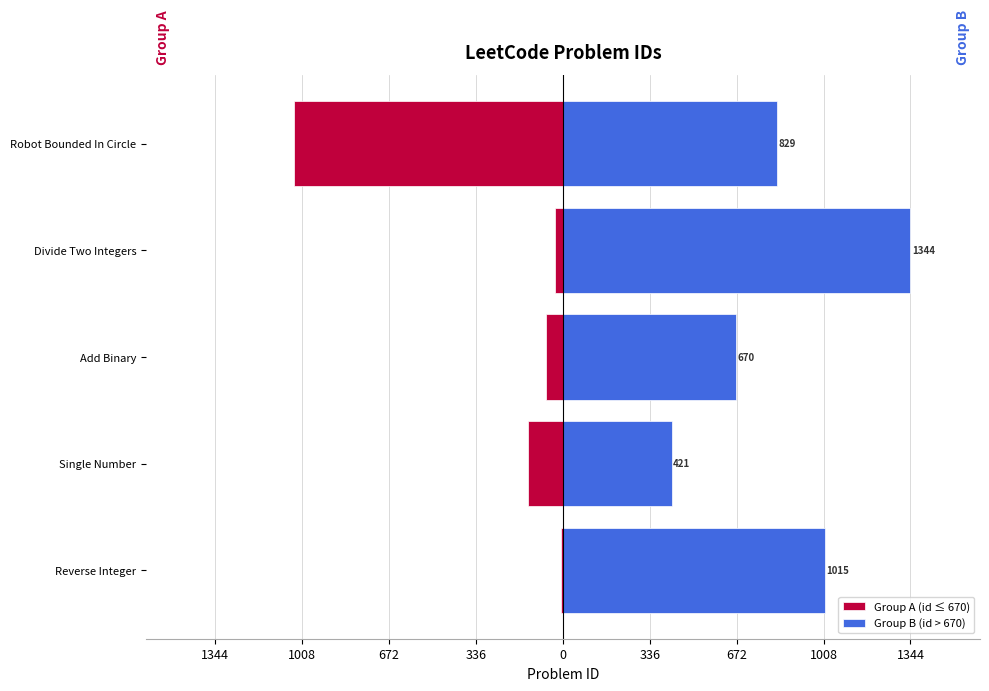

Which series has the largest total across all categories?

Group B (id > 670)